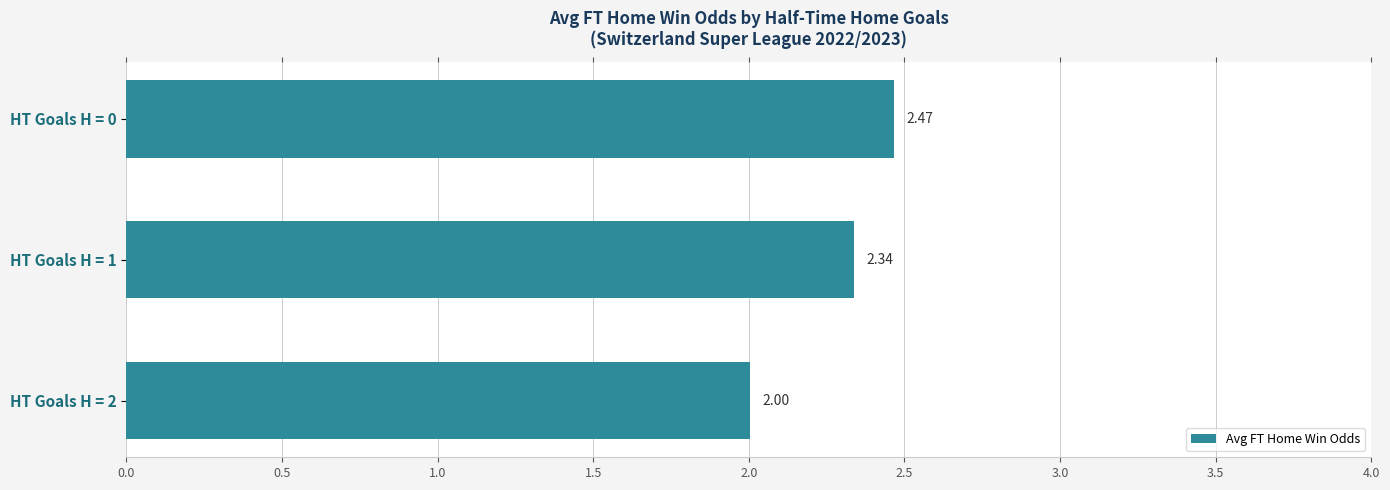

List the labels in order of value, largest first.

HT Goals H = 0, HT Goals H = 1, HT Goals H = 2